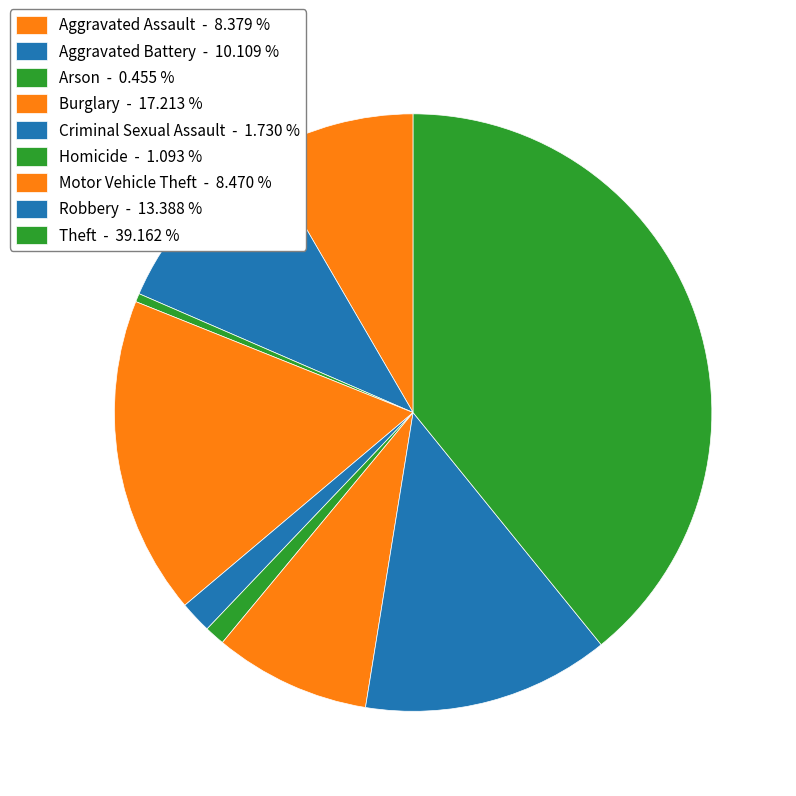

How many slices are in this pie chart?

9